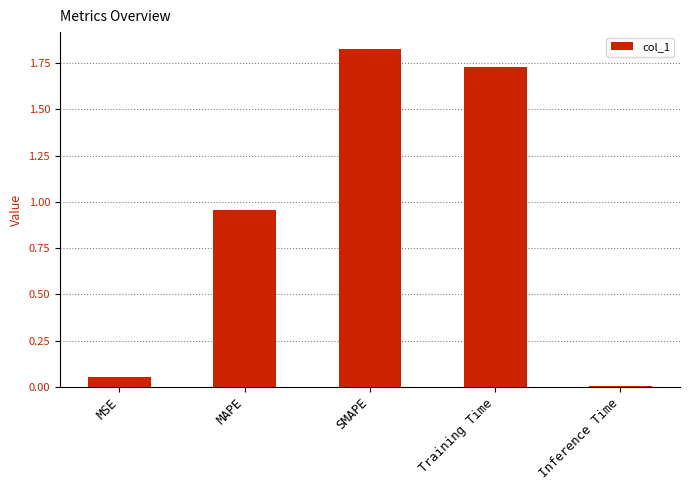

Which has a higher value, SMAPE or MSE?

SMAPE